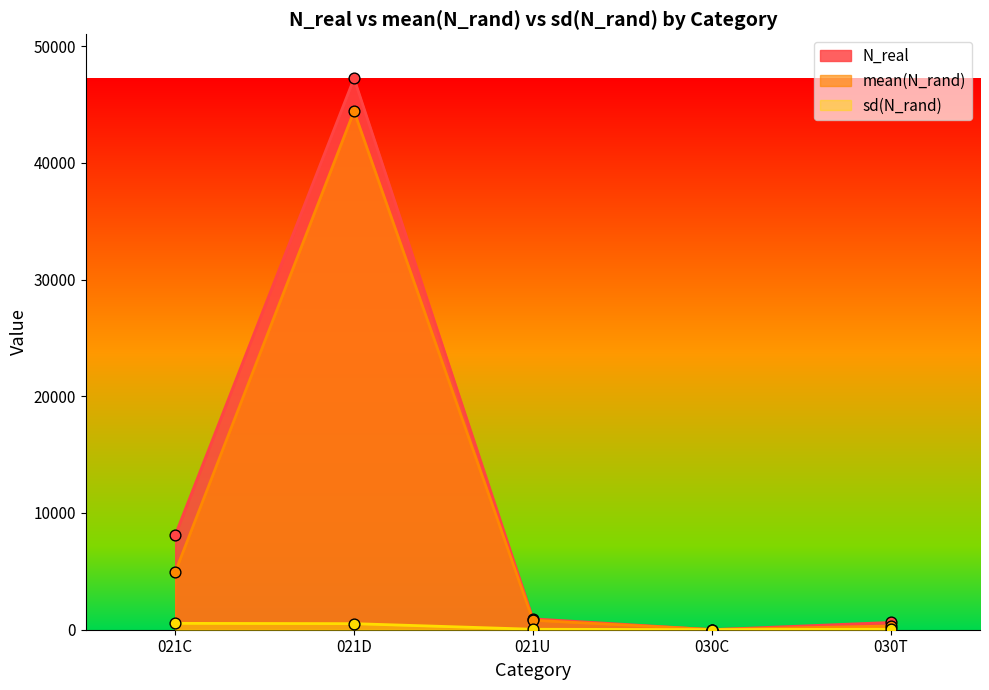

At which category is the sum across all series the highest?

021D